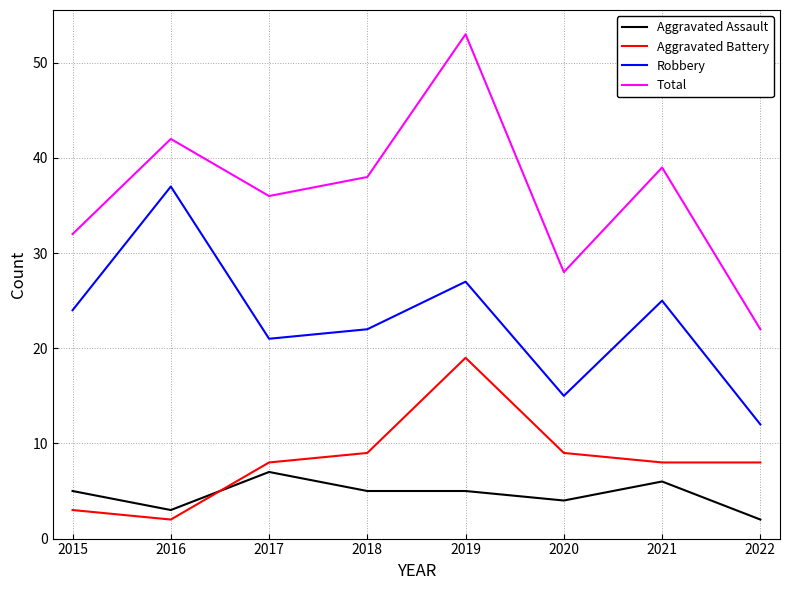

What is the total value across all series at 2020?

56